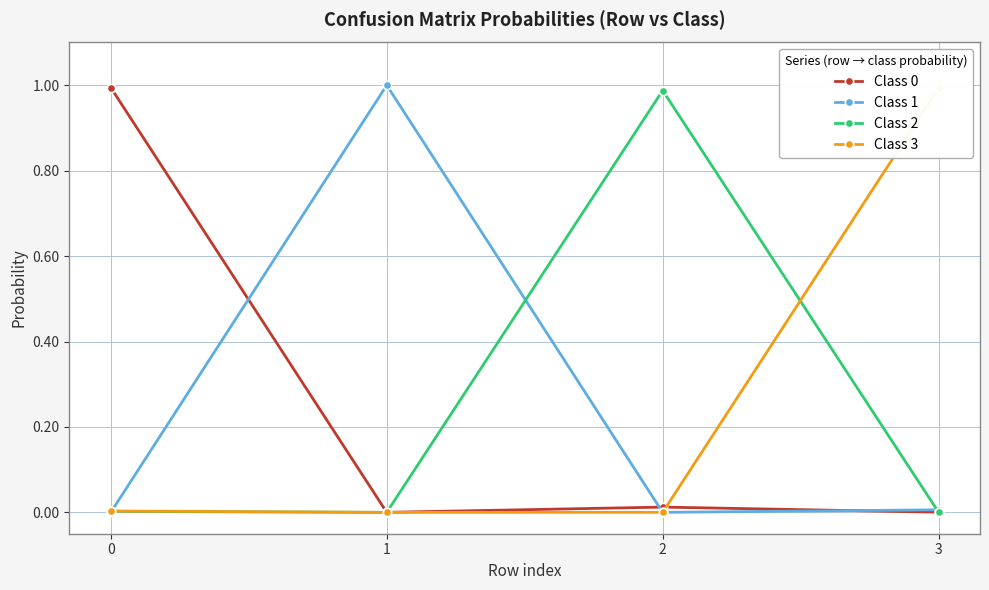

In Class 1, how many points are higher than both neighbors (excluding endpoints)?

1